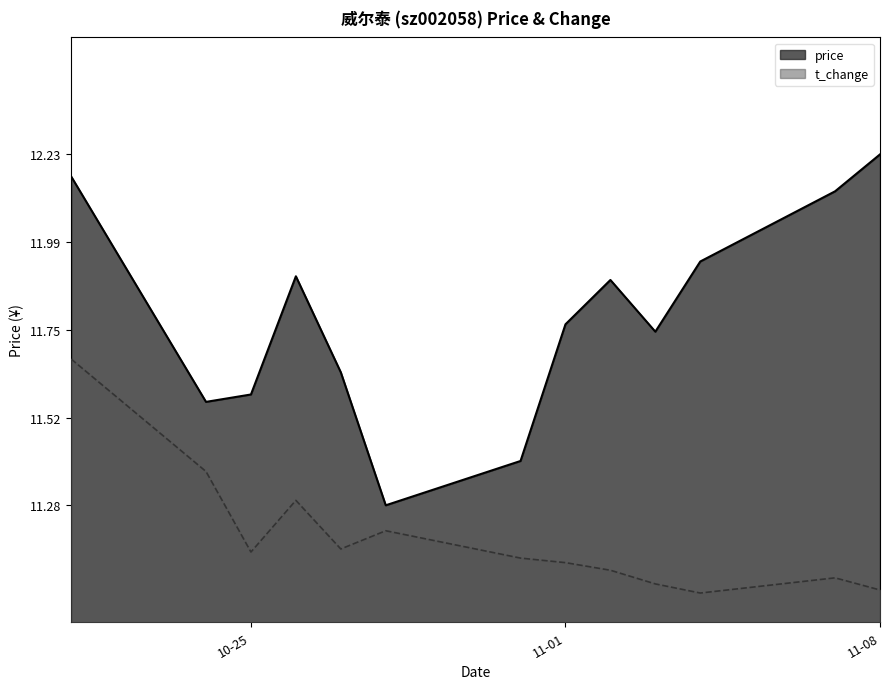

What is the highest value of the t_change series?

0.5